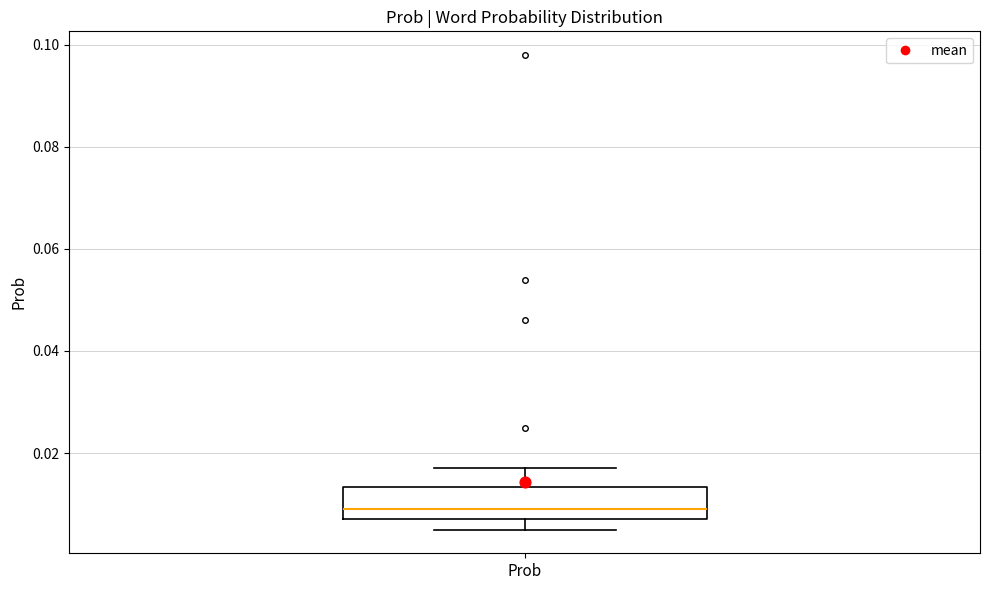

Read this box plot against the y-axis: the position of the median line, the range covered by the box, and the ends of both whiskers. The values are not printed on the chart, so give them approximately, as read against the axis.

median 0.010, box 0.008 to 0.014, whiskers 0.006 to 0.018